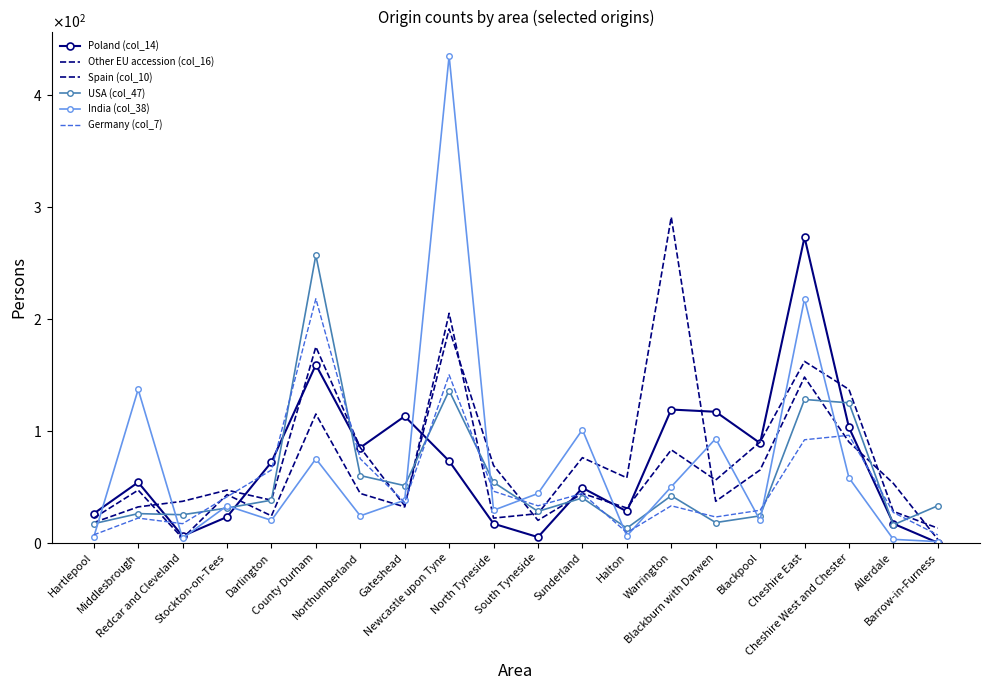

What is the highest value of the USA (col_47) series?

257